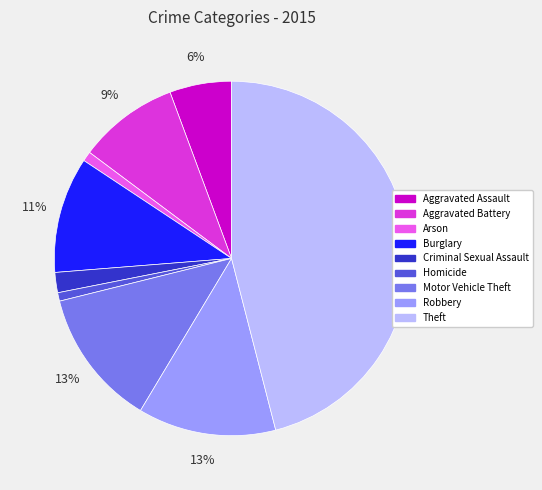

To the nearest percent, what is the average slice percentage?

11%